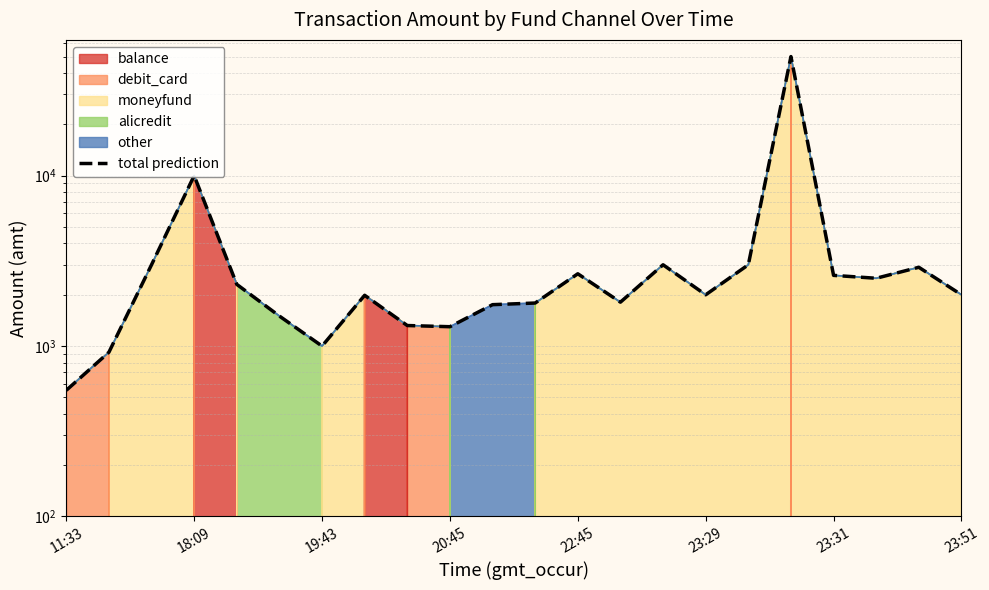

The chart shows a value of 2872.7 at 11. True or false?

False